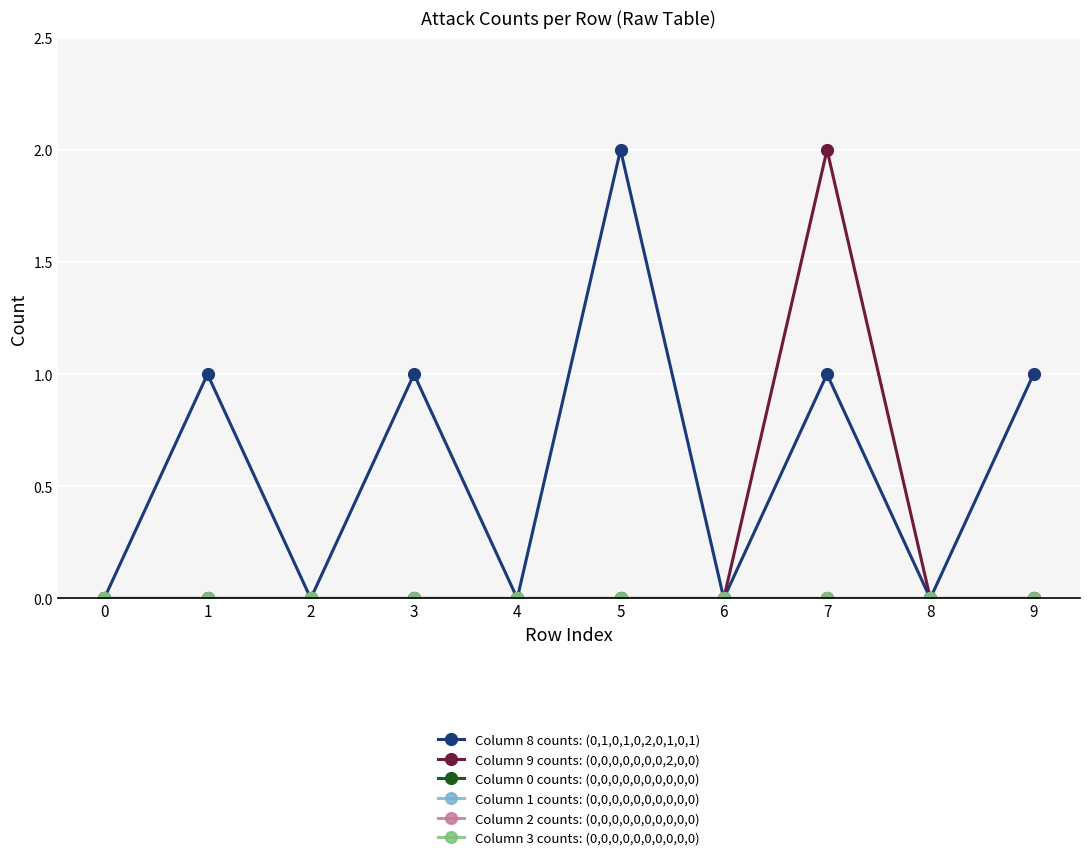

Rank the series at 8 from lowest to highest value.

Column 8 counts: (0,1,0,1,0,2,0,1,0,1), Column 9 counts: (0,0,0,0,0,0,0,2,0,0), Column 0 counts: (0,0,0,0,0,0,0,0,0,0), Column 1 counts: (0,0,0,0,0,0,0,0,0,0), Column 2 counts: (0,0,0,0,0,0,0,0,0,0), Column 3 counts: (0,0,0,0,0,0,0,0,0,0)